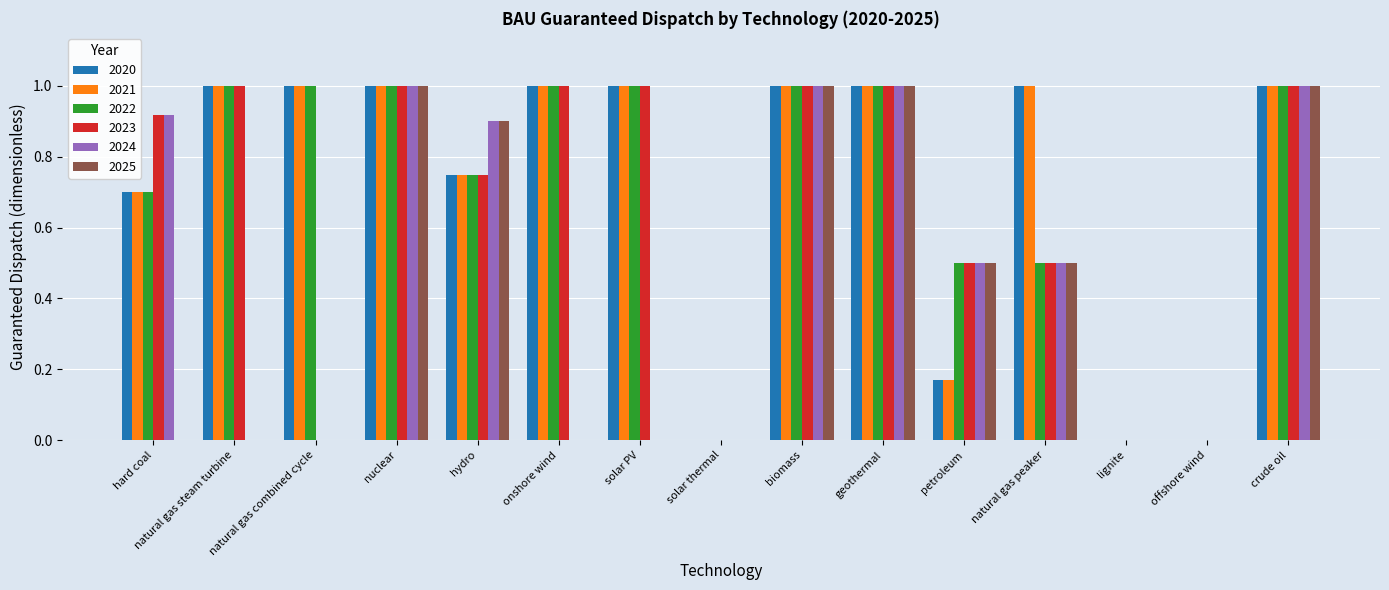

Count the 2022 values in the range 0 to 1.

15